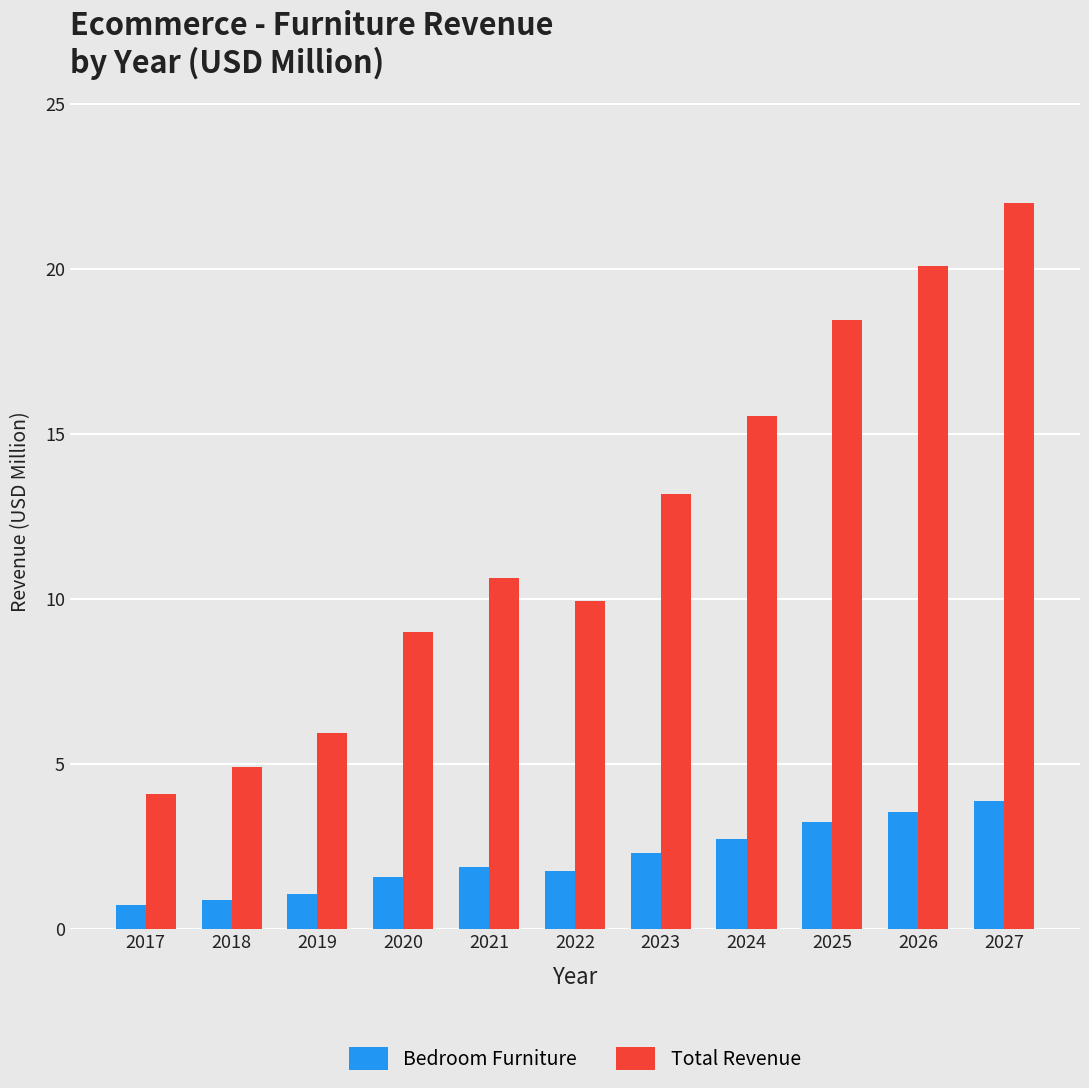

What is the minimum value shown in the chart?

0.7